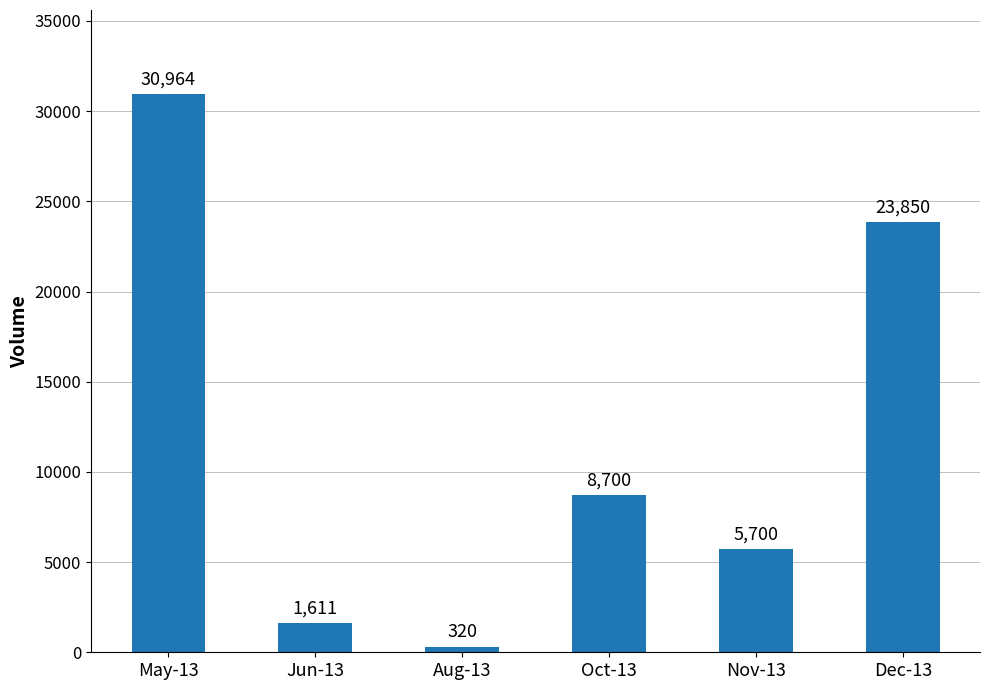

Rank the categories by value from lowest to highest.

Aug-13, Jun-13, Nov-13, Oct-13, Dec-13, May-13